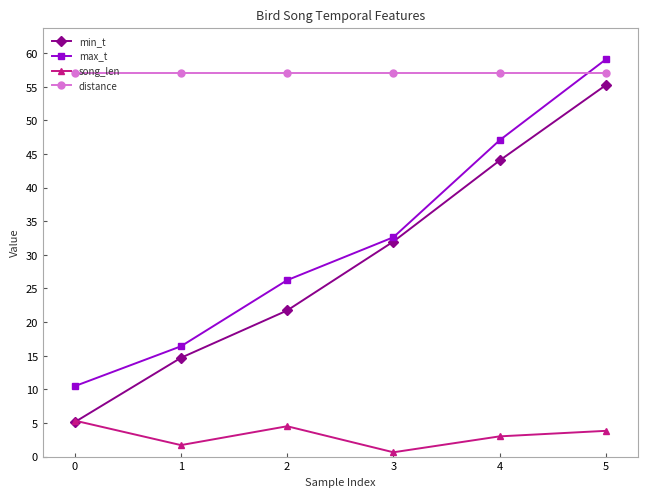

The value of max_t at 3 is 76.8. True or false?

False